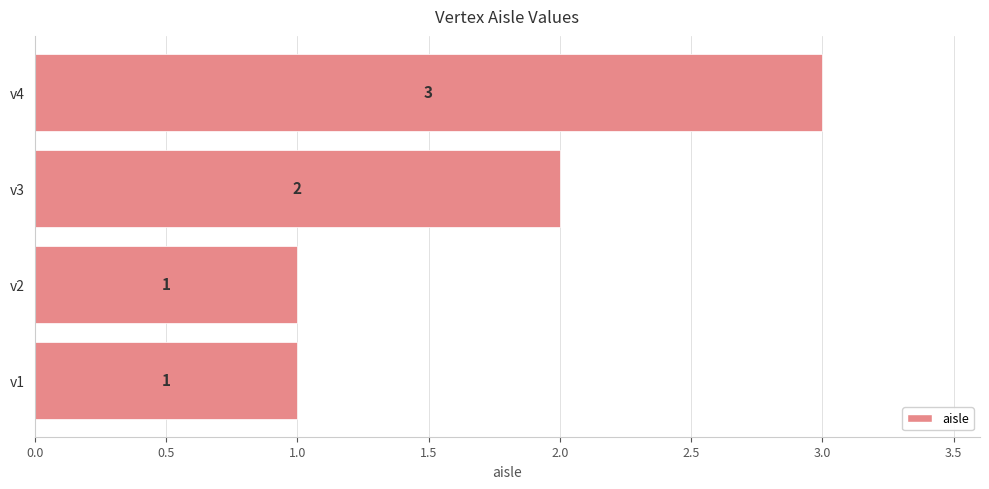

What is the difference between the maximum and minimum values?

2